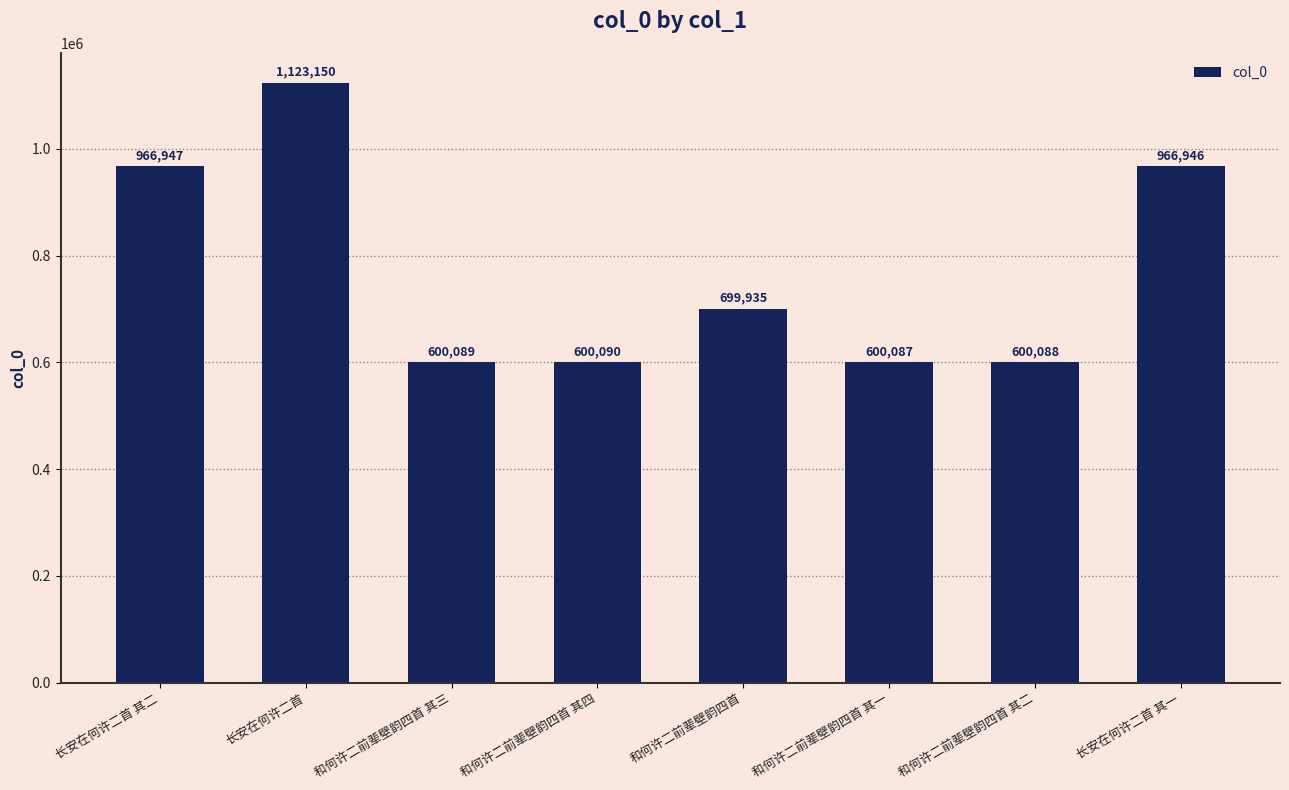

Where does the data first go above 699935?

长安在何许二首 其二